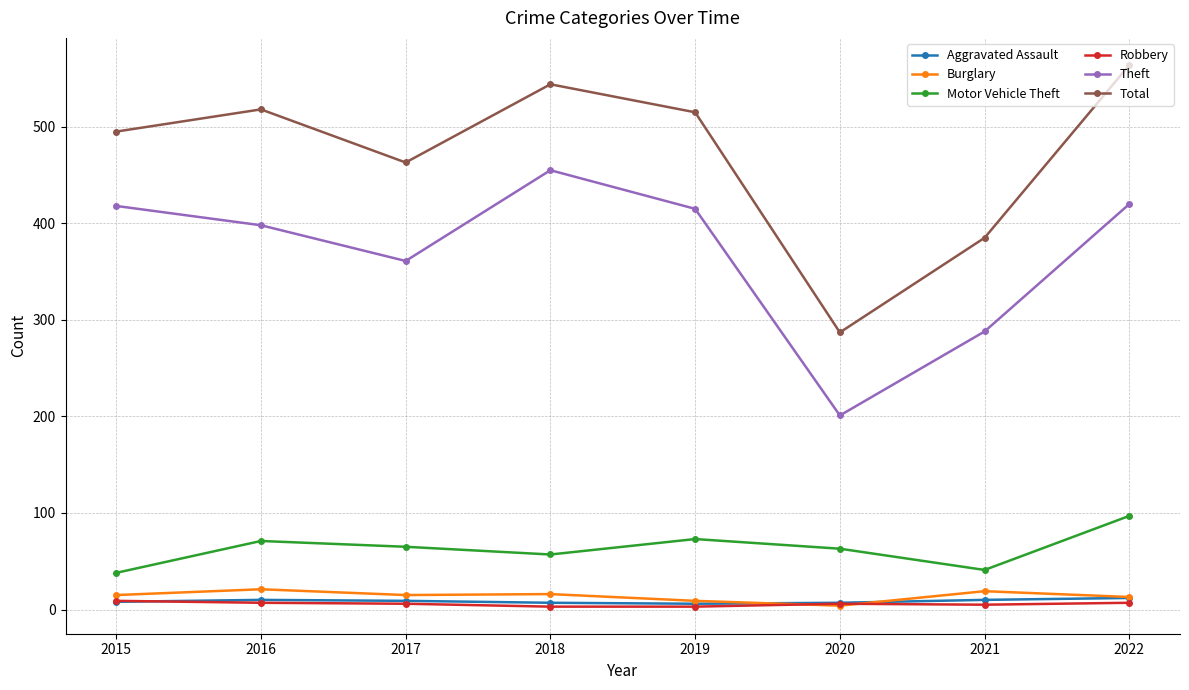

At how many categories does at least one series exceed 362?

7